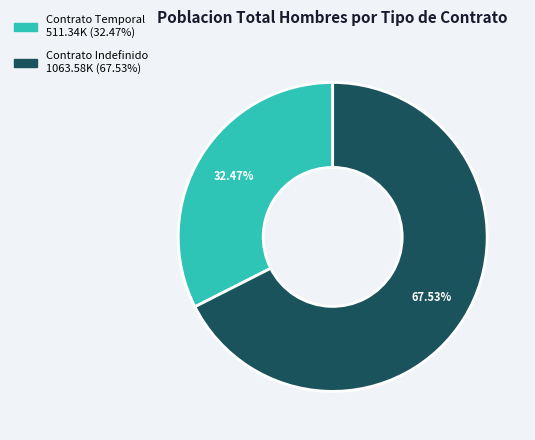

What is the ratio of the value at Contrato Indefinido to the value at Contrato Temporal?

2.1